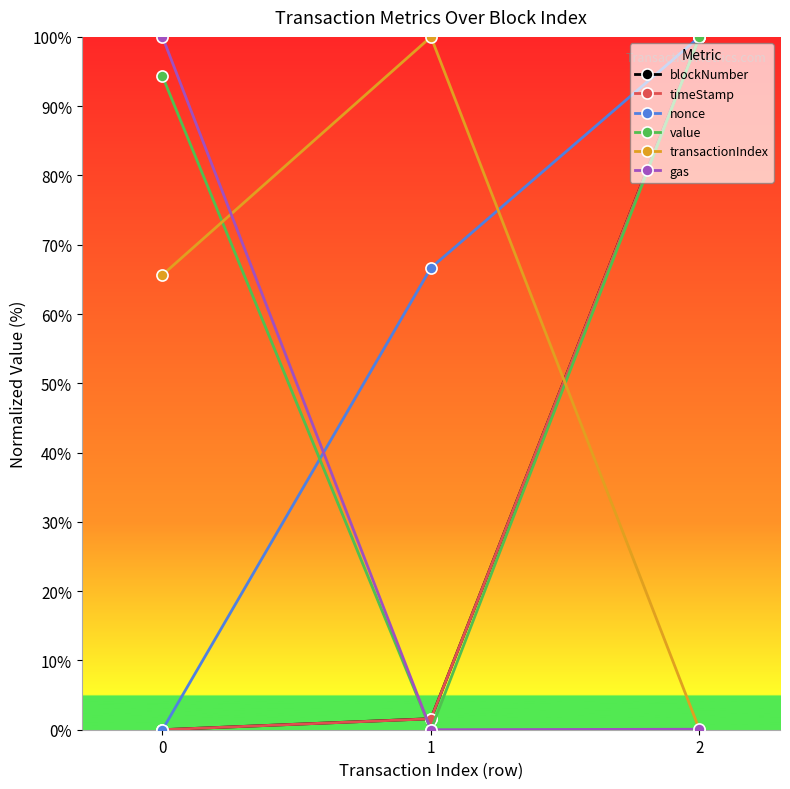

Rank the categories by transactionIndex value from lowest to highest.

2, 0, 1